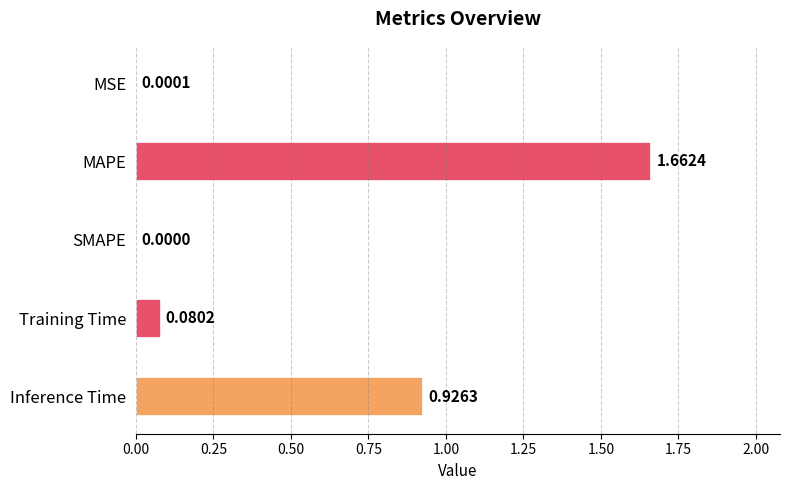

Which label corresponds to the largest value in the chart?

MAPE